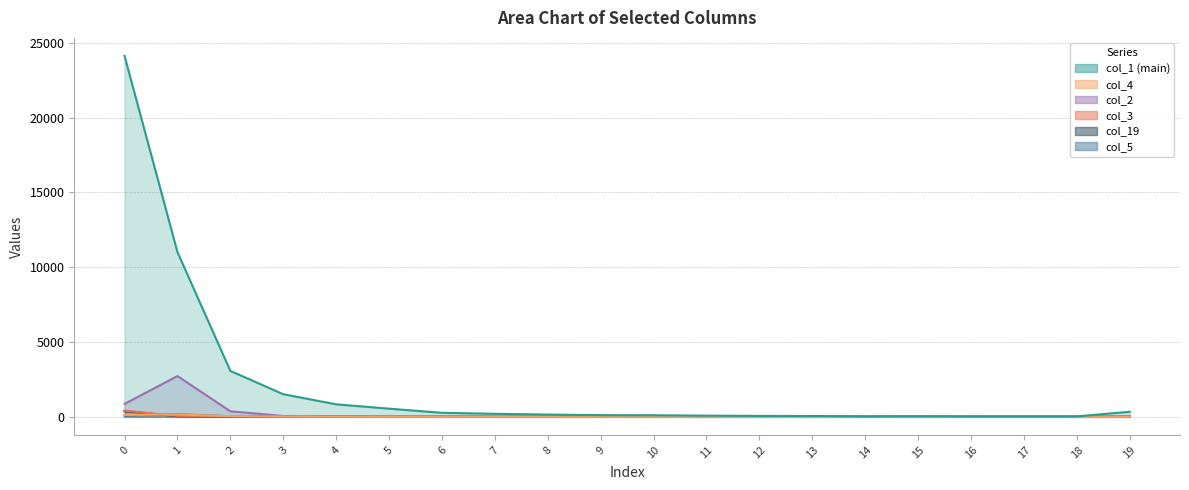

What is the value of the col_5 point at the 9th from the left?

3